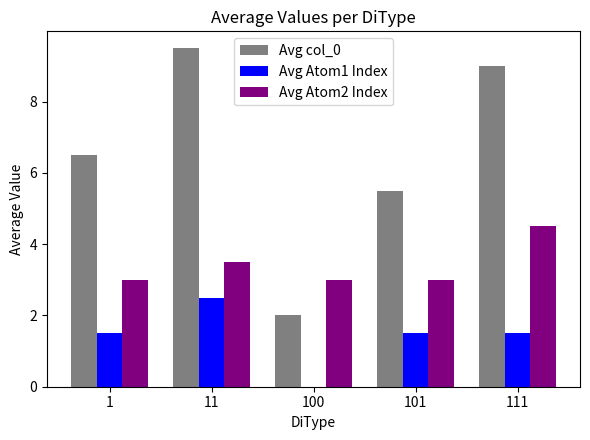

Which series has the largest total across all categories?

Avg col_0